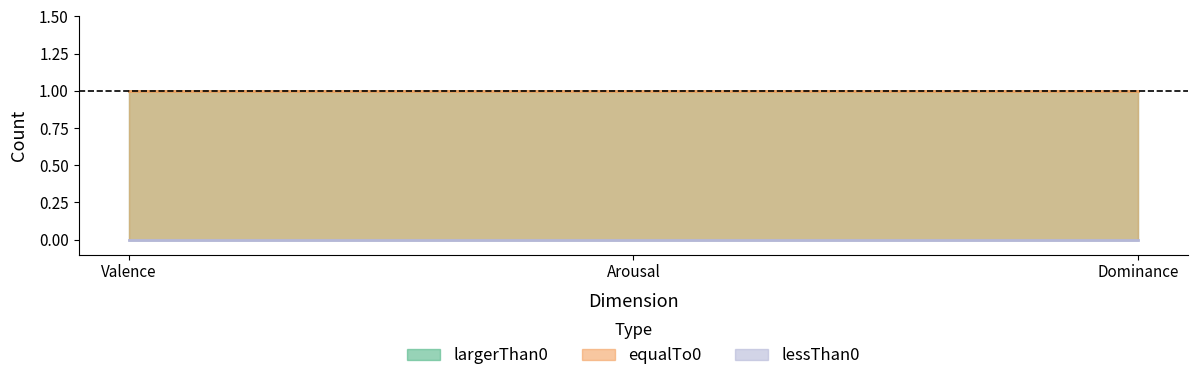

Reading left to right, transcribe all the data shown in this chart.

largerThan0: 1	1	1
equalTo0: 1	1	1
lessThan0: 0	0	0